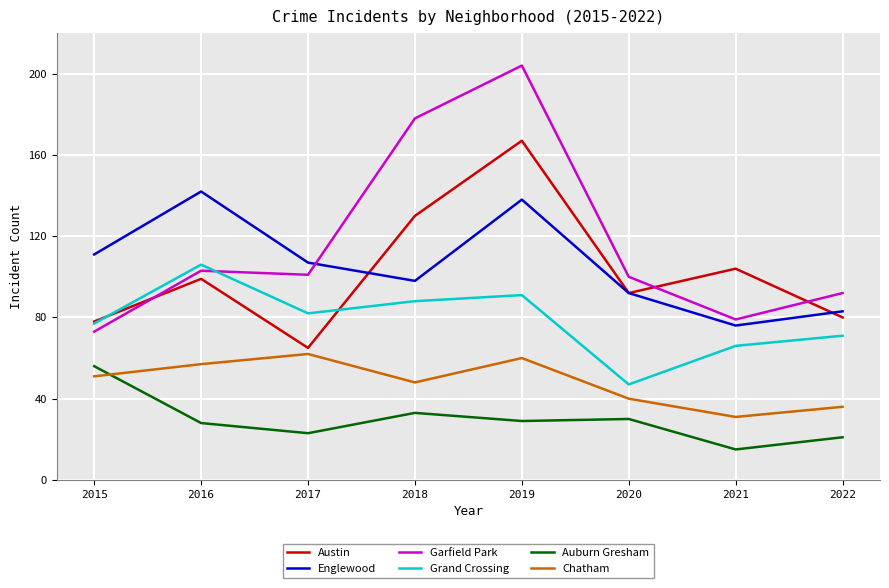

Reading left to right, list all the values displayed in this chart.

Austin: 78	99	65	130	167	92	104	80
Englewood: 111	142	107	98	138	92	76	83
Garfield Park: 73	103	101	178	204	100	79	92
Grand Crossing: 77	106	82	88	91	47	66	71
Auburn Gresham: 56	28	23	33	29	30	15	21
Chatham: 51	57	62	48	60	40	31	36